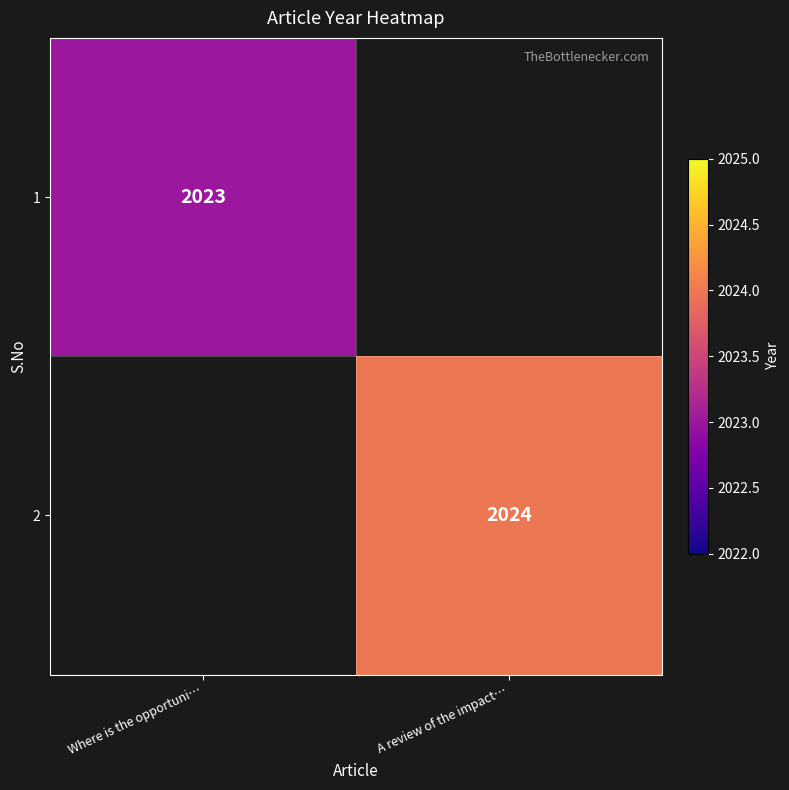

Count the number of data series in this chart.

2